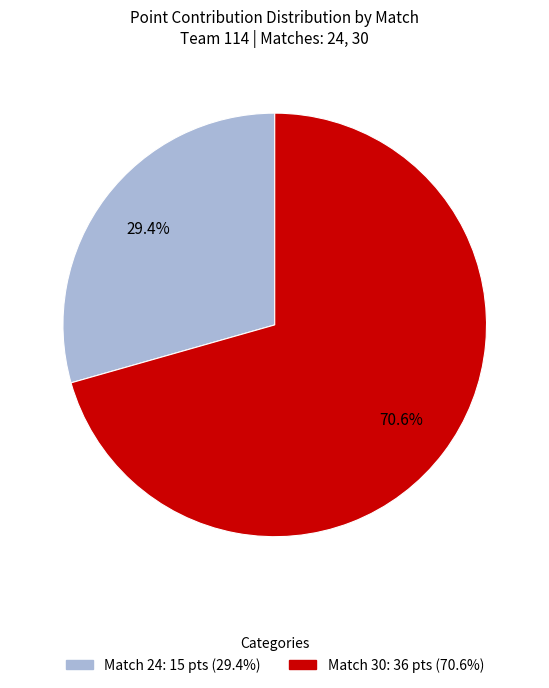

To the nearest percent, what is the average slice percentage?

50%